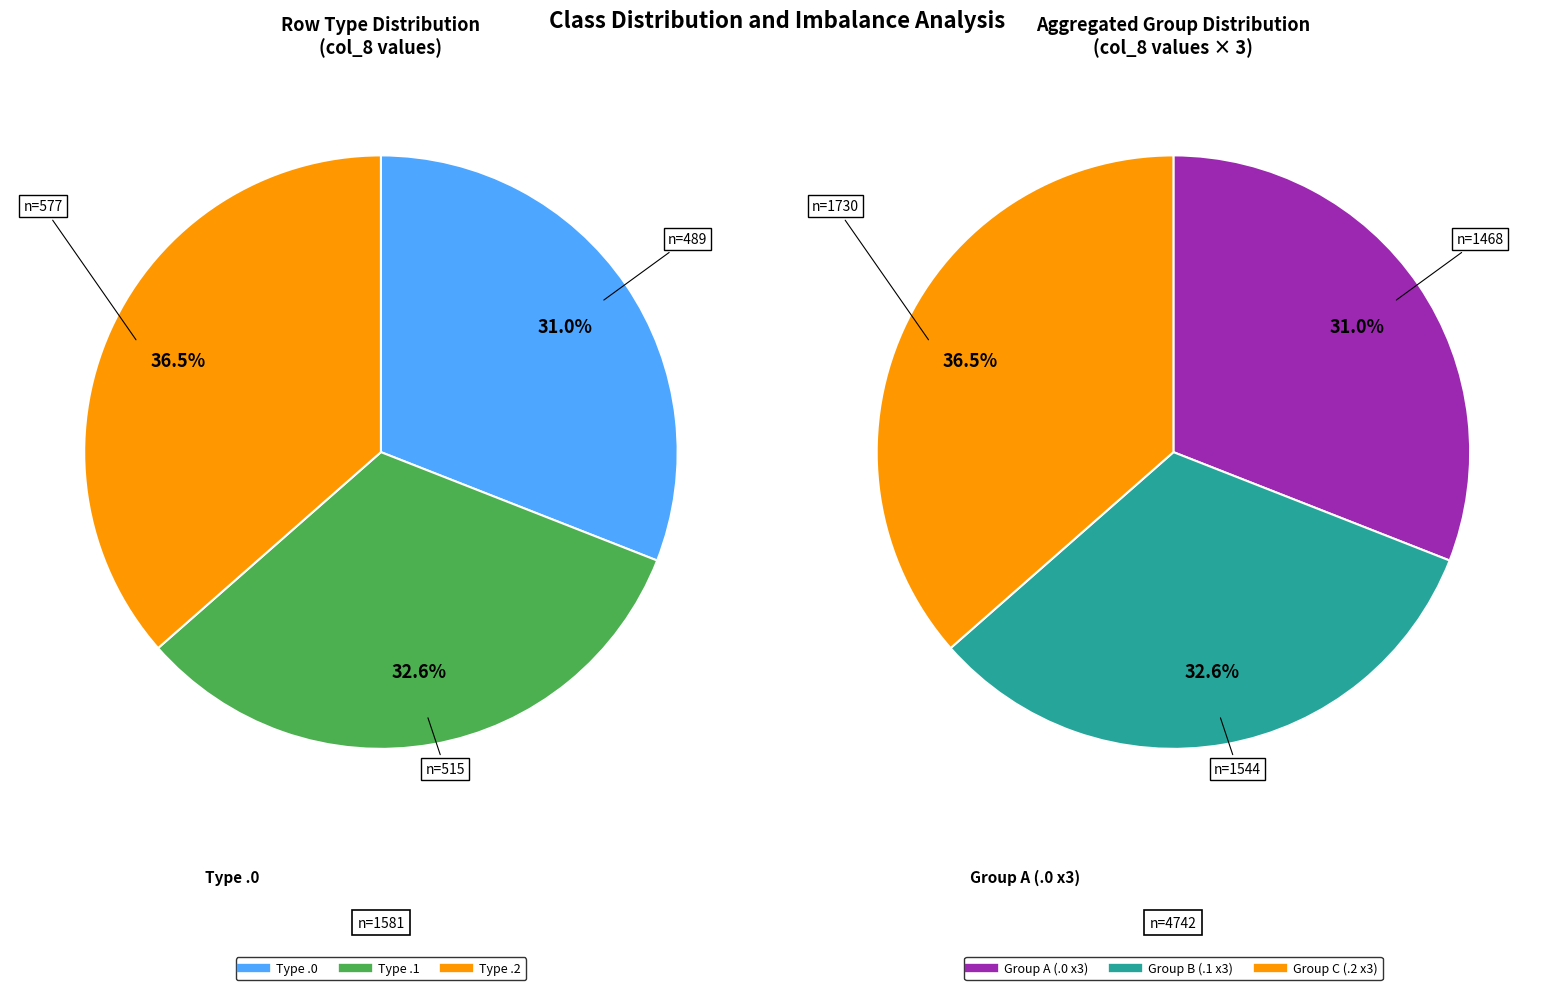

What is the ratio of the value at 0.2 to the value at 0.1?

1.1